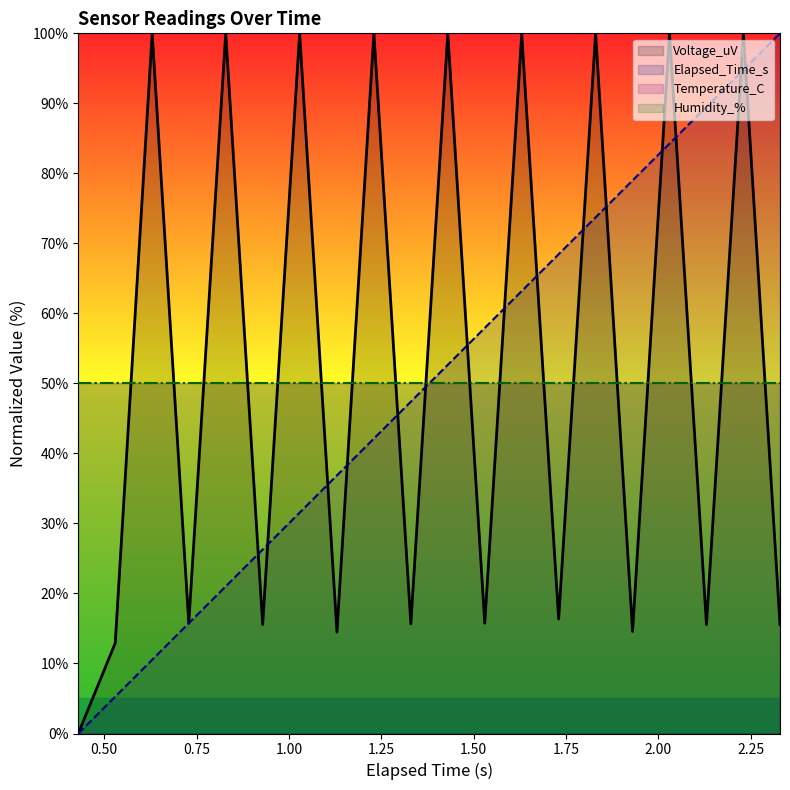

Does the chart display data point markers on the line(s)?

No